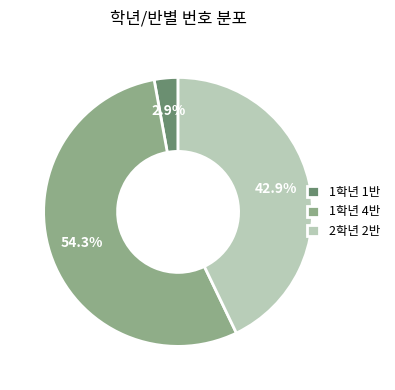

Which has a higher value, 2학년 2반 or 1학년 4반?

1학년 4반